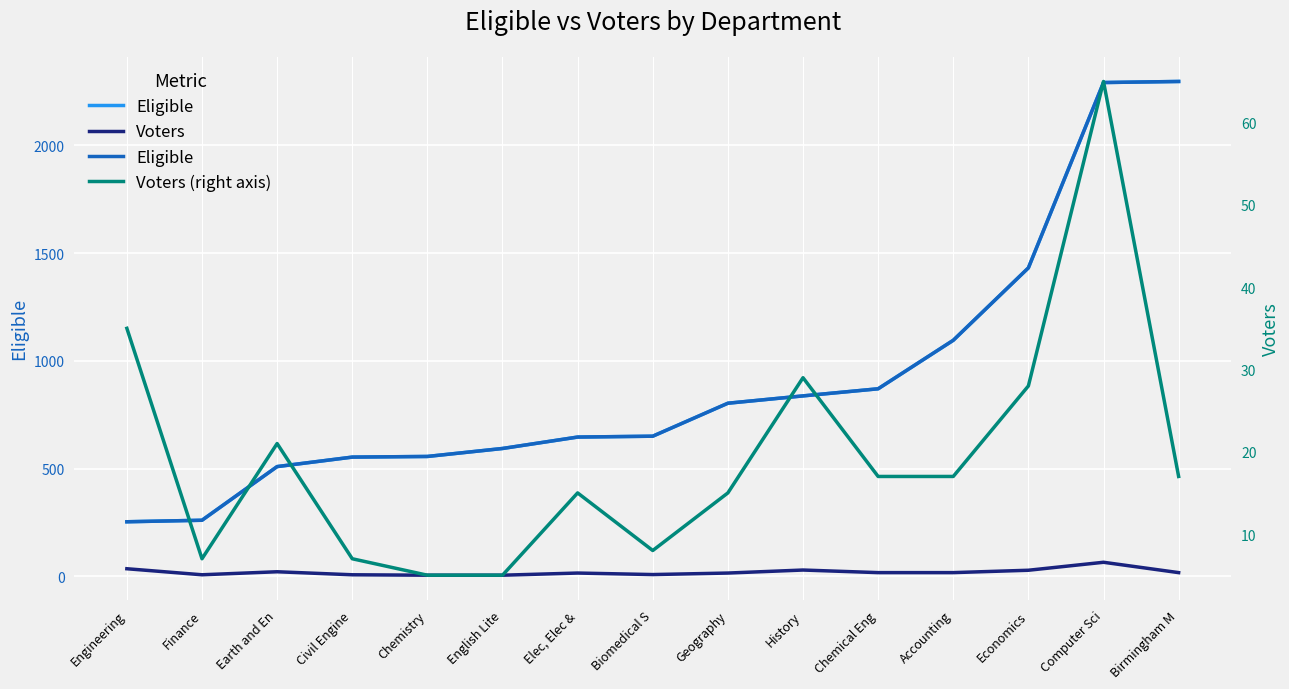

What value does the Voters series have at Civil Engine?

7